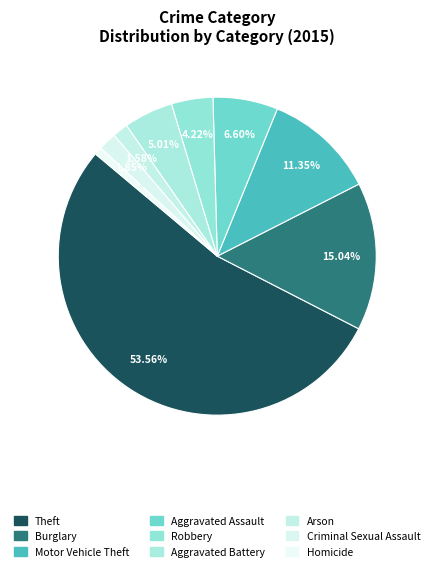

Does Robbery represent more than half of the total?

No